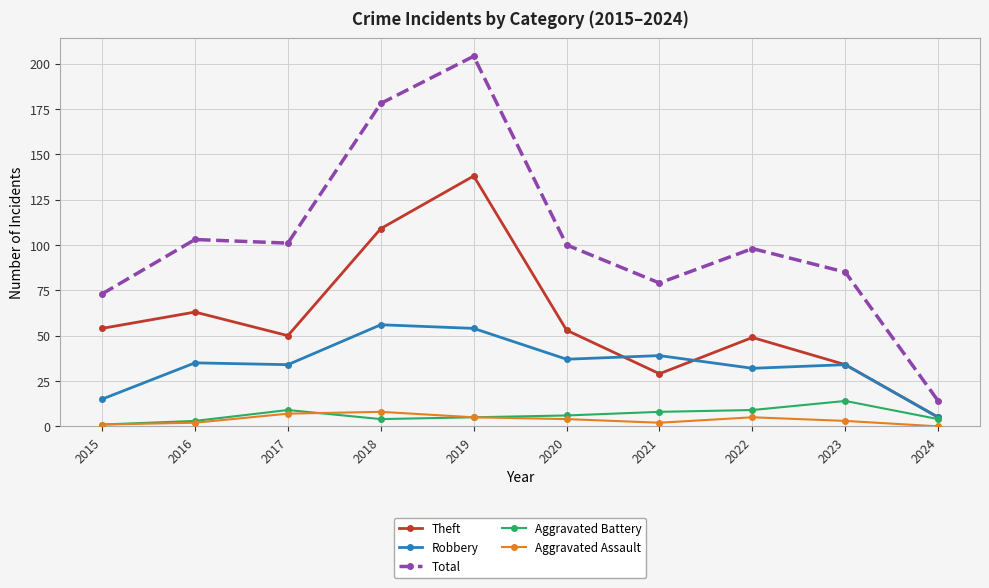

What is the value of the Total point at the 5th from the left?

204